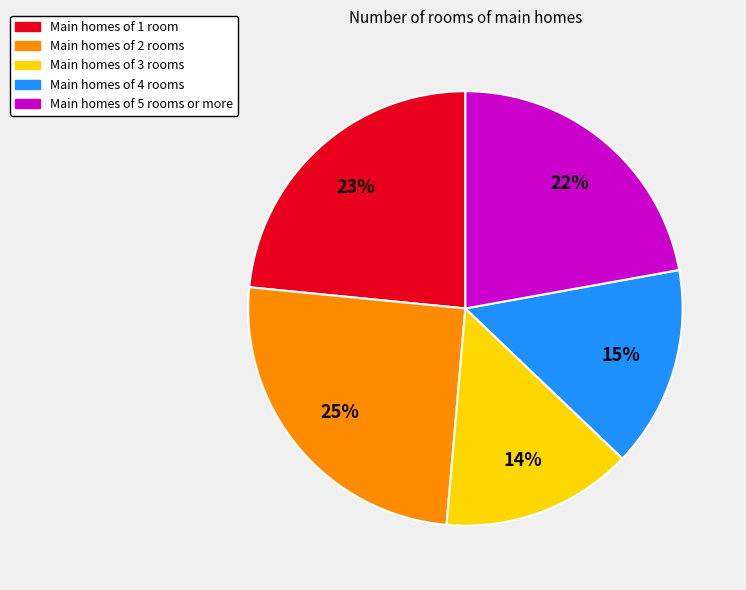

Is there a majority slice in this chart?

No